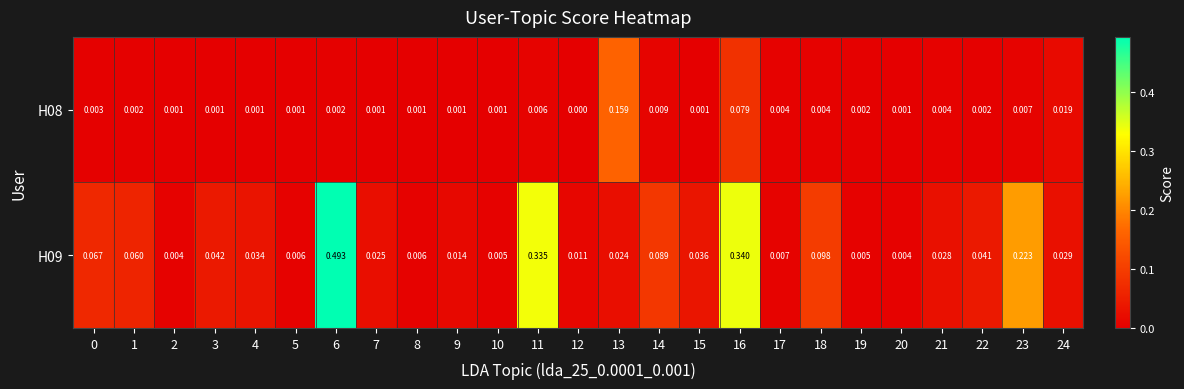

Count the number of data series in this chart.

2